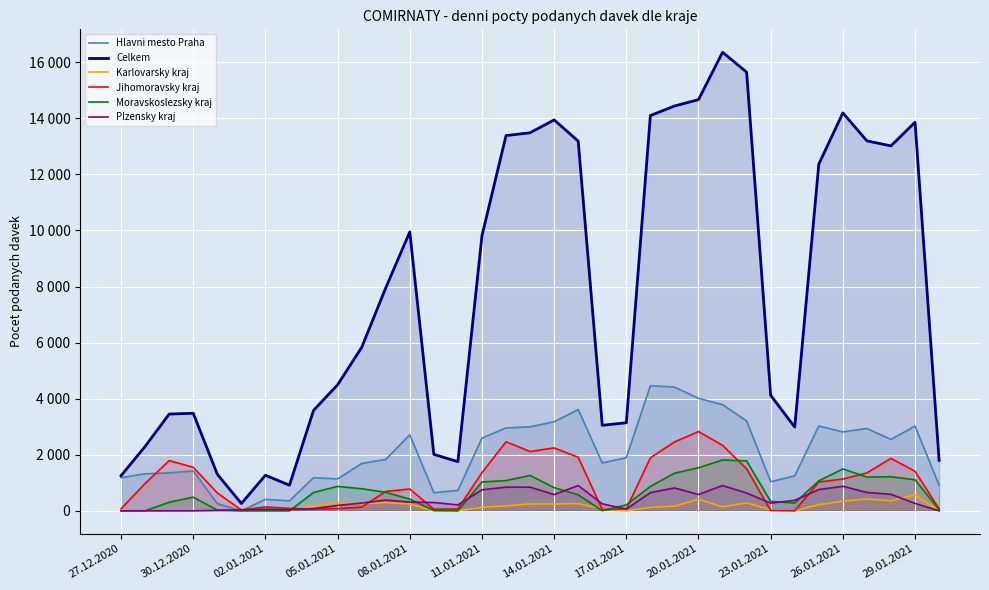

How many interior local peaks does the Moravskoslezsky kraj series have?

6